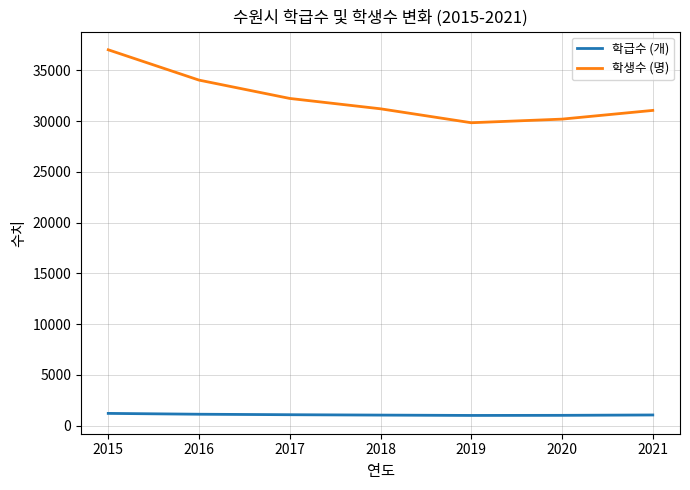

Rank the series by their average value, from lowest to highest.

학급수 (개), 학생수 (명)